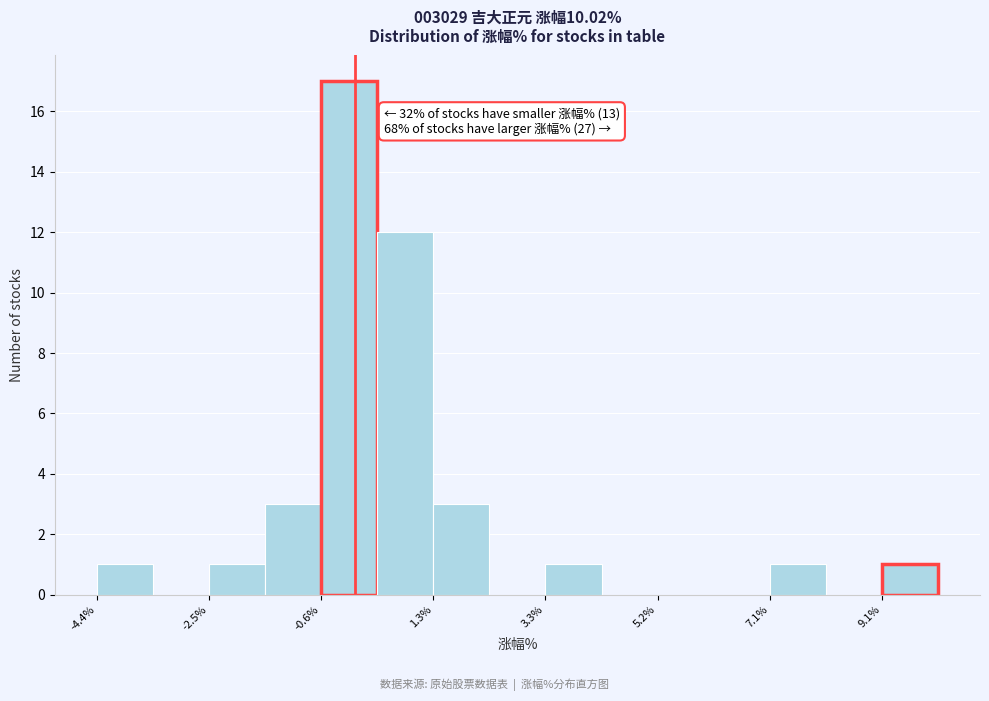

Which range on the x-axis has the tallest bar?

-0.6 to 0.4